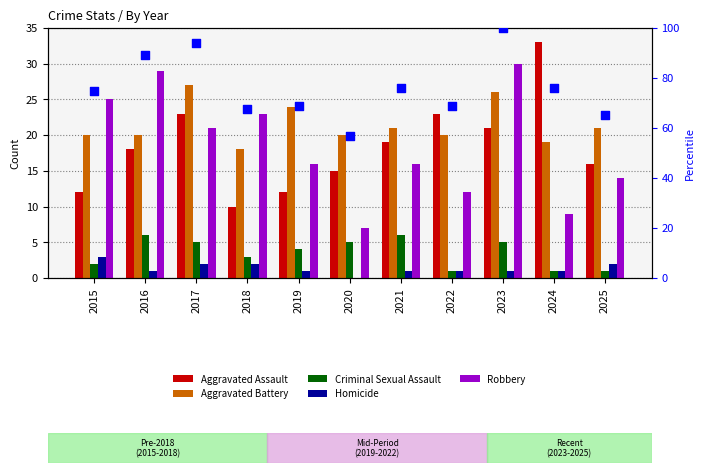

What is the total value across all series at 2021?

138.9